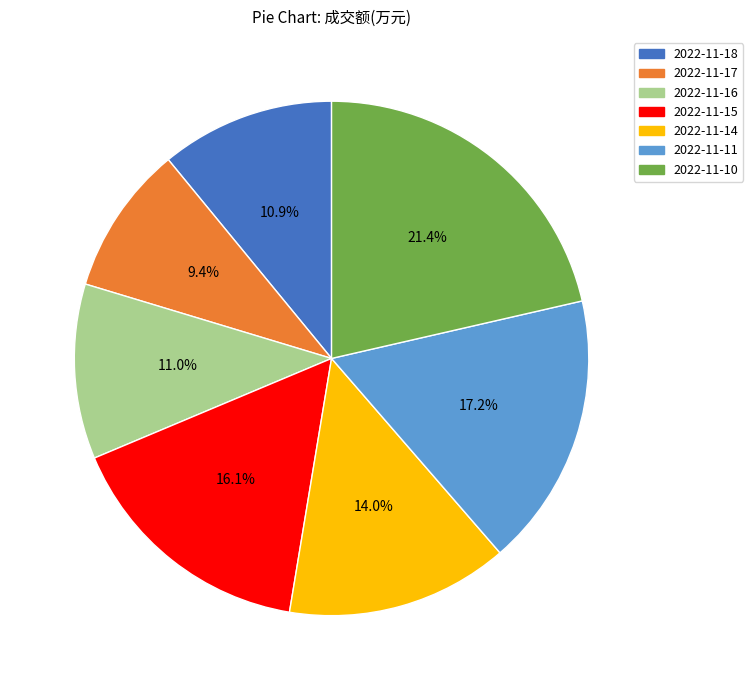

Is there a majority slice in this chart?

No